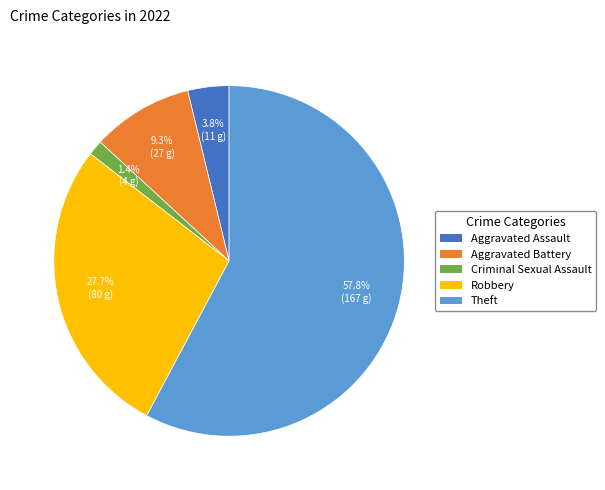

How much of the chart is everything except Robbery?

72.3%